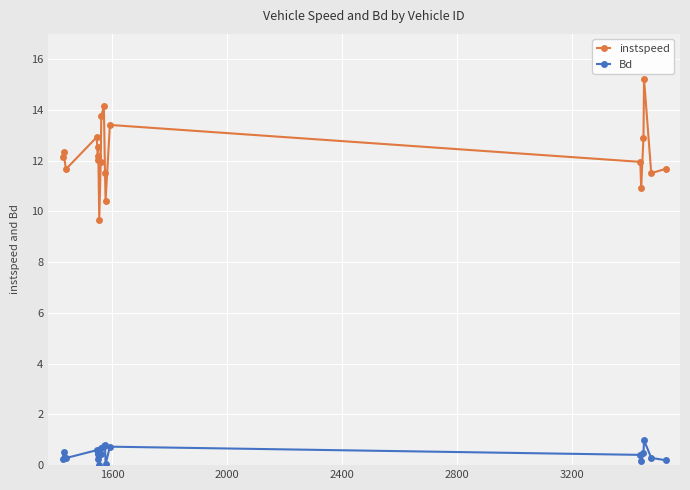

True or false: instspeed and Bd cross at least once.

False